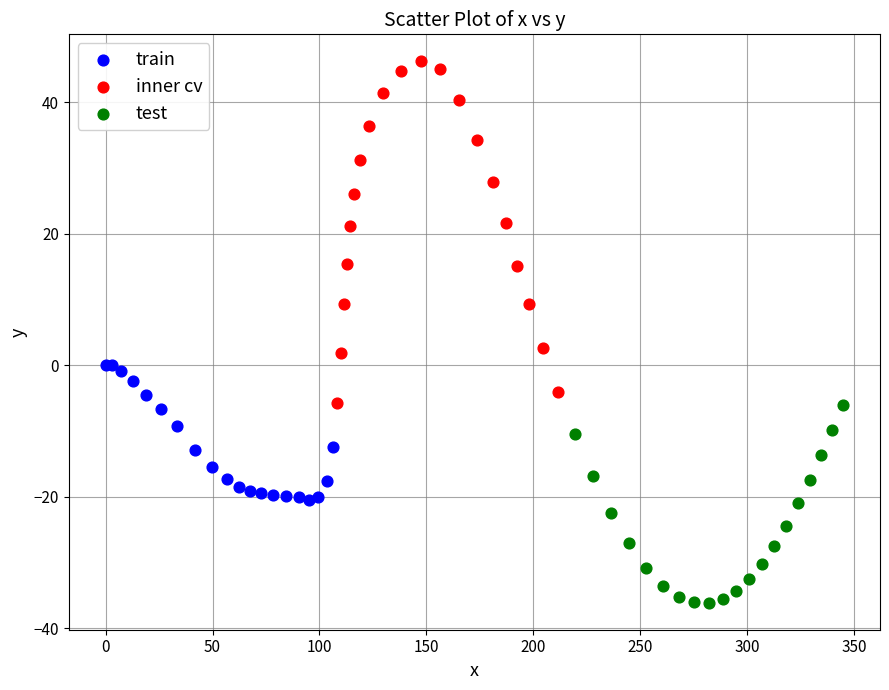

Which series has the largest Y range (max minus min)?

inner cv